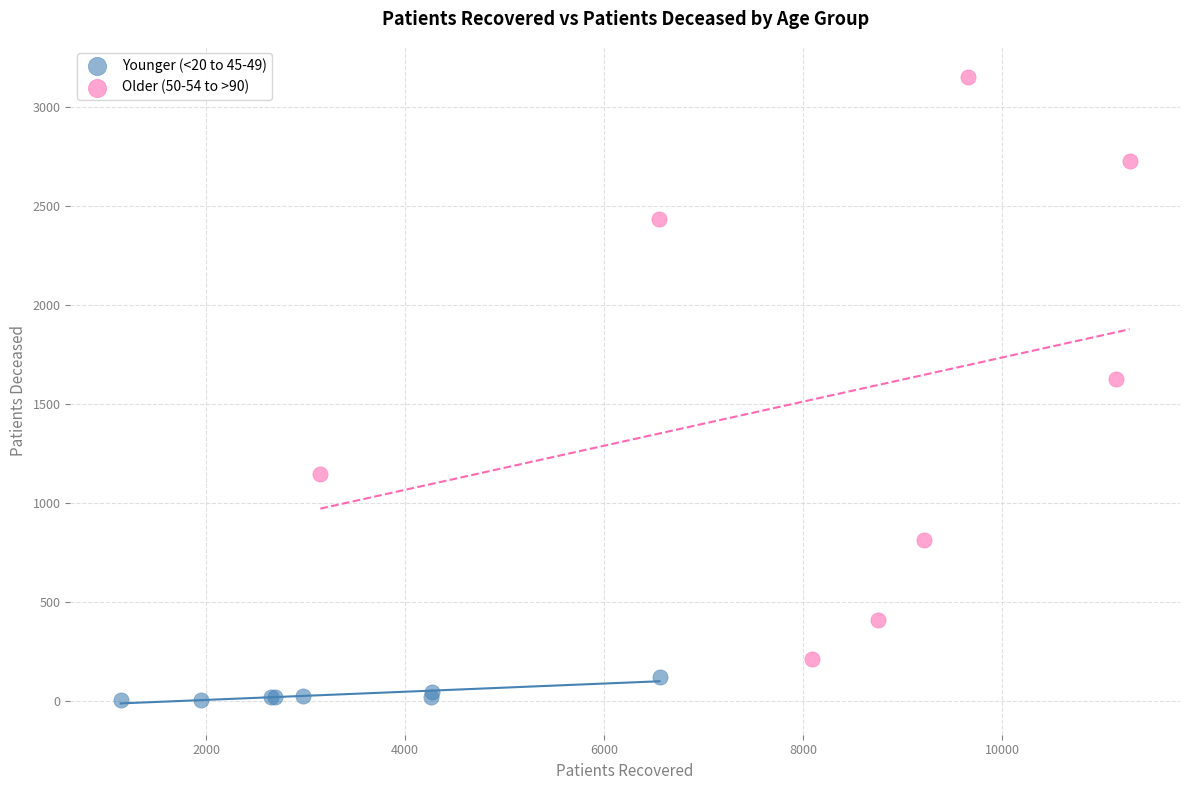

Which series contains the highest Y value?

Older (50-54 to >90)